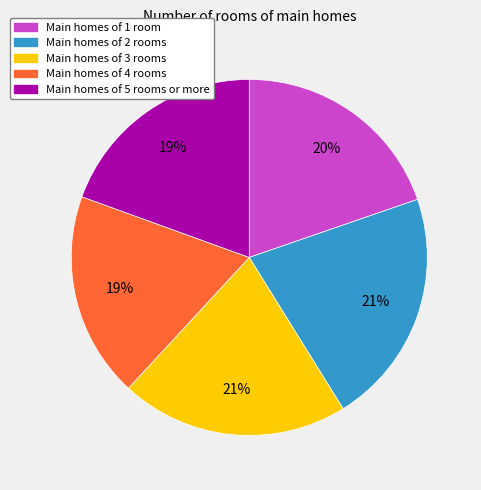

Which has a higher value, Main homes of 5 rooms or more or Main homes of 2 rooms?

Main homes of 2 rooms